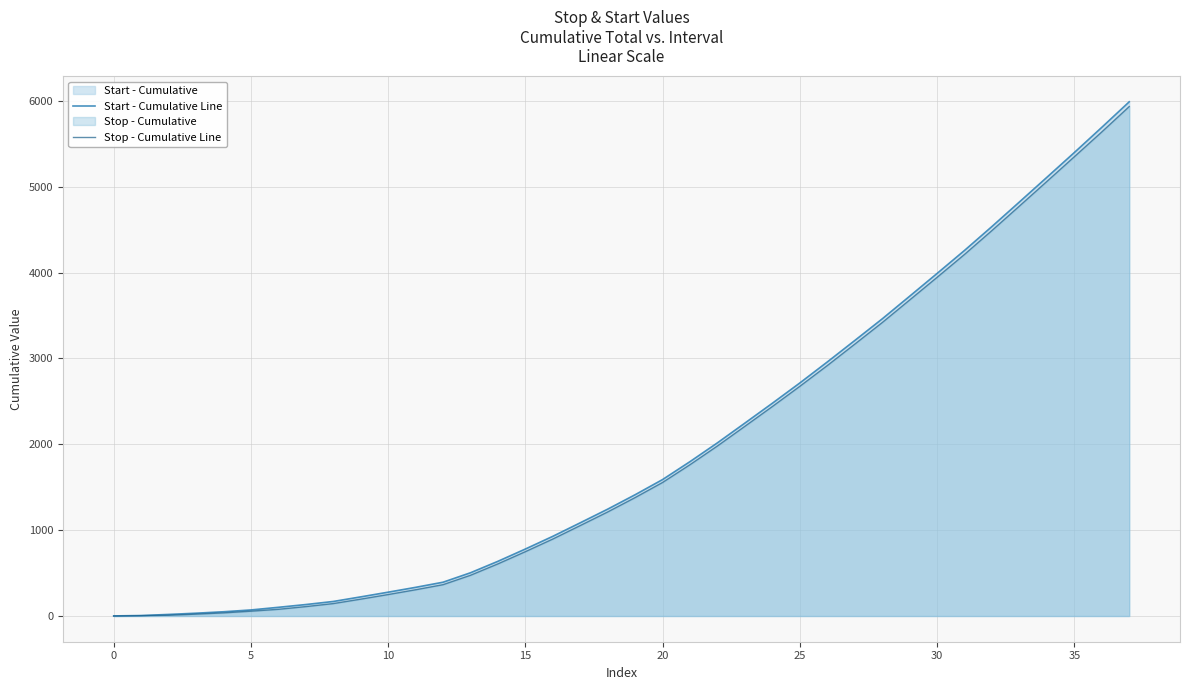

True or false: Start - Cumulative Line has a value of 12.0 at 10.

False